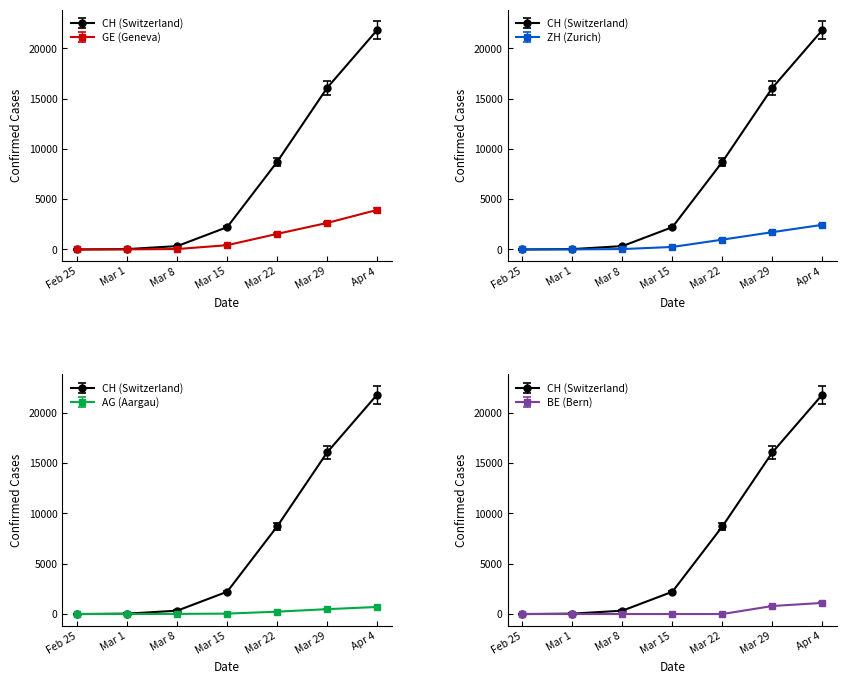

Between Feb 25 and Mar 15, which is larger?

Mar 15